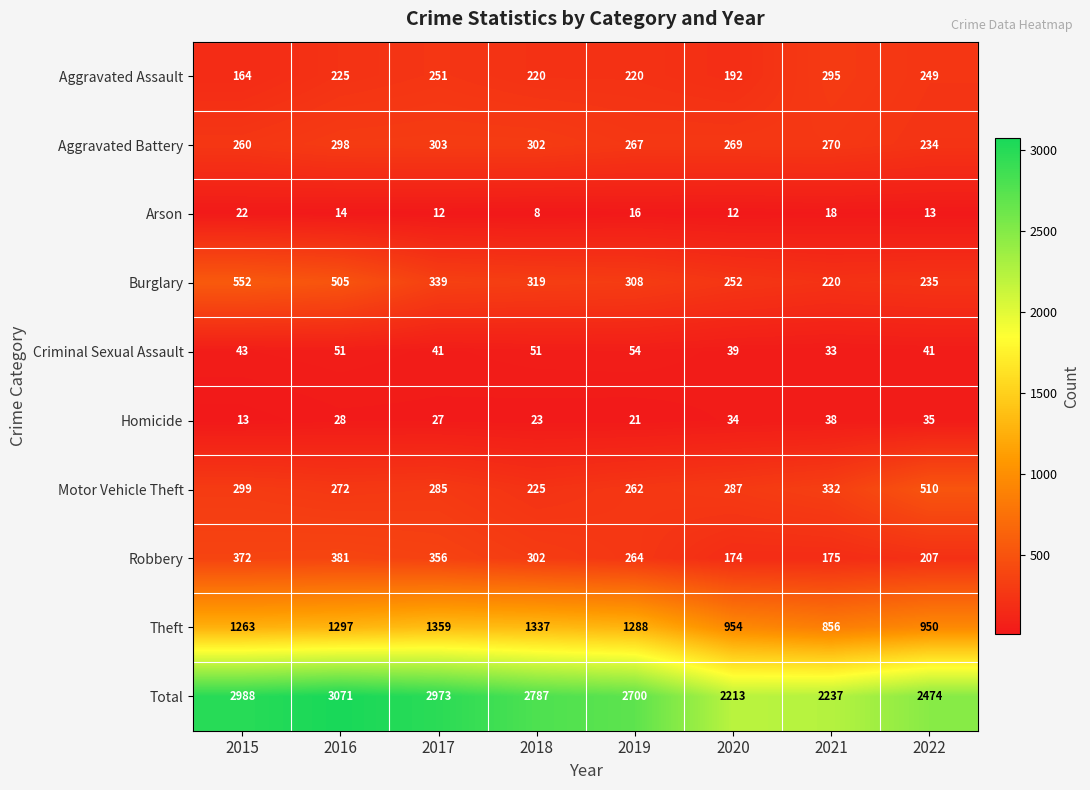

Which series has the largest total across all categories?

Total